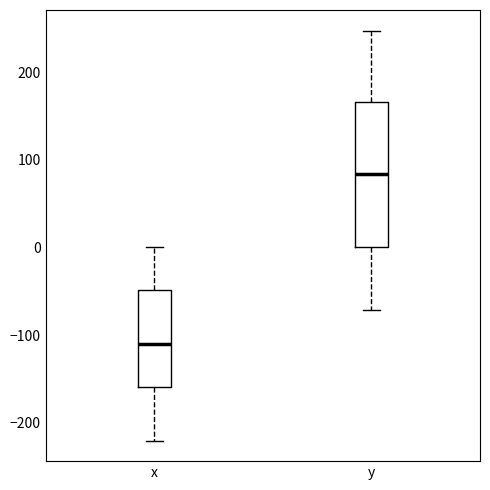

Where does the median line of the box for x sit on the y-axis? The values are not printed on the chart, so give them approximately, as read against the axis.

-110